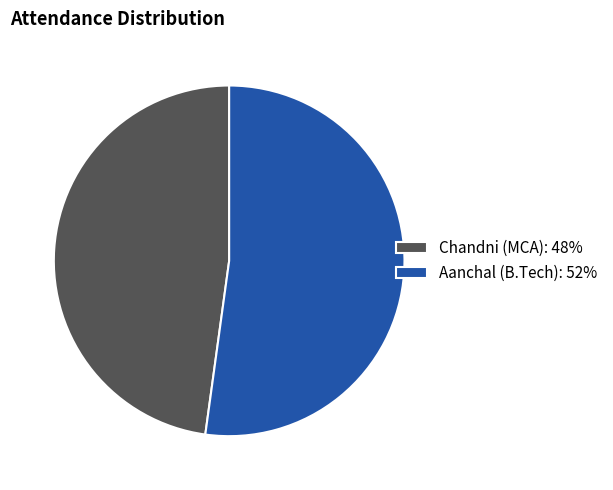

Rank the categories by value from lowest to highest.

Chandni (MCA), Aanchal (B.Tech)